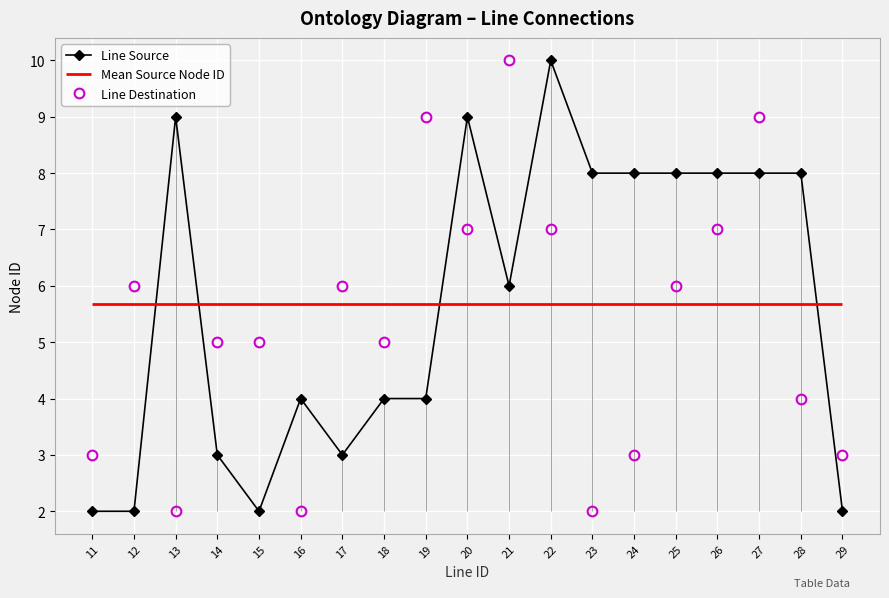

Is it true that Line Destination equals 12 at 19?

False